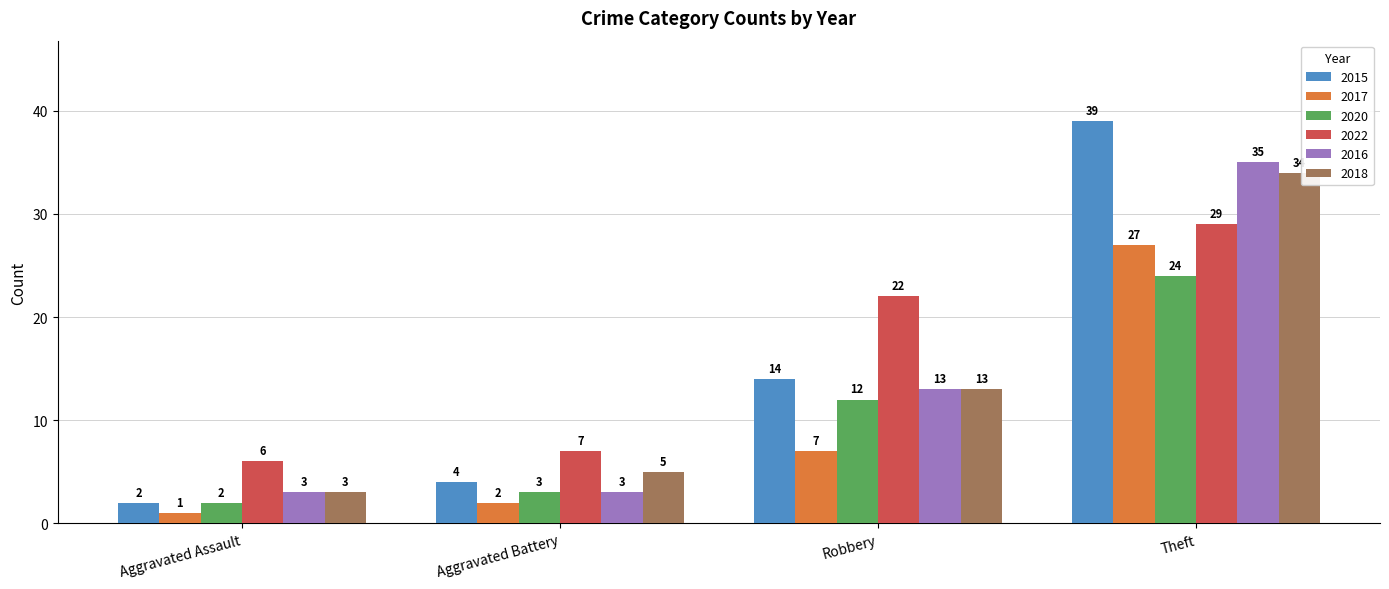

List the labels in order of 2018 value, smallest first.

Aggravated Assault, Aggravated Battery, Robbery, Theft